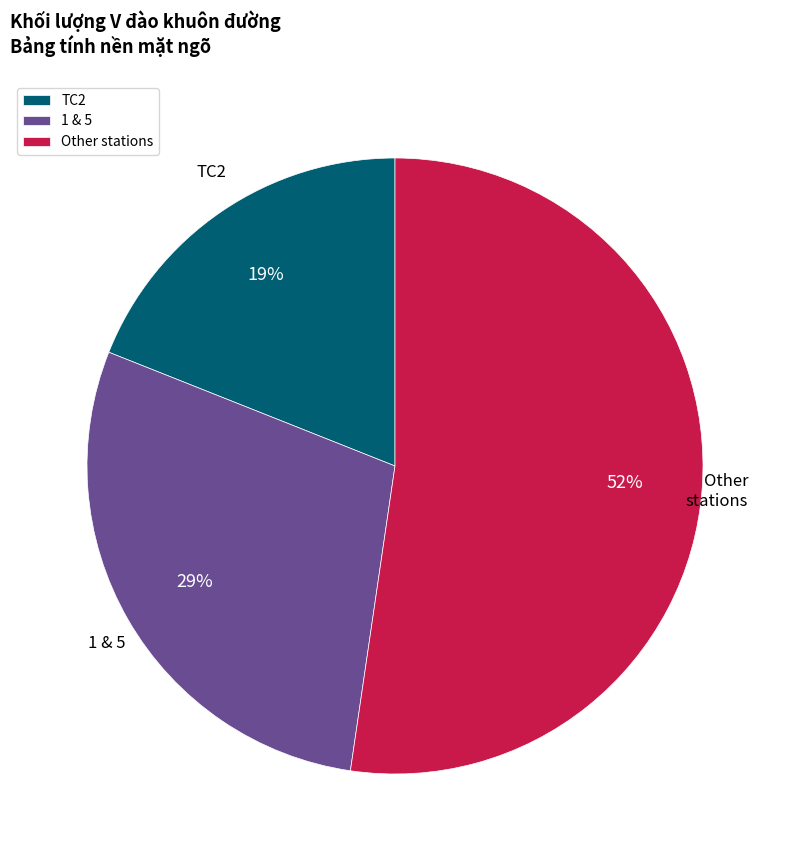

Combined, do Other stations and TC2 account for over 50%?

Yes